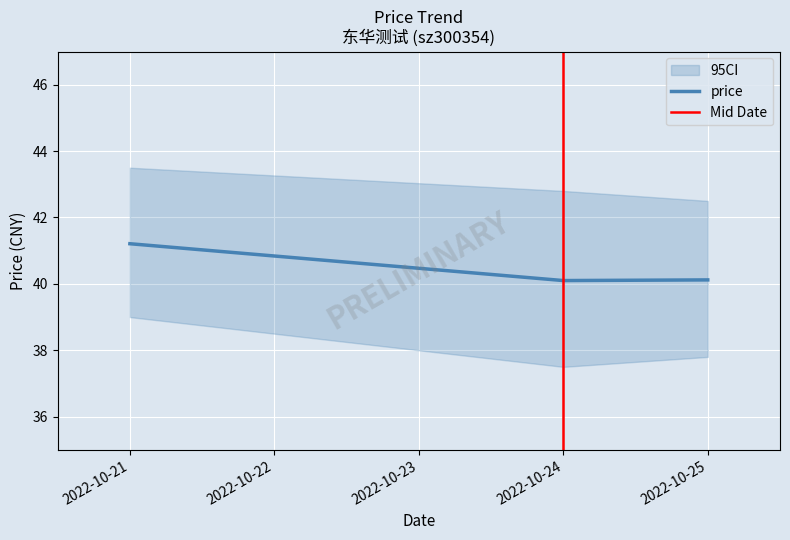

Which has a higher value, 2022-10-25 or 2022-10-24?

2022-10-25